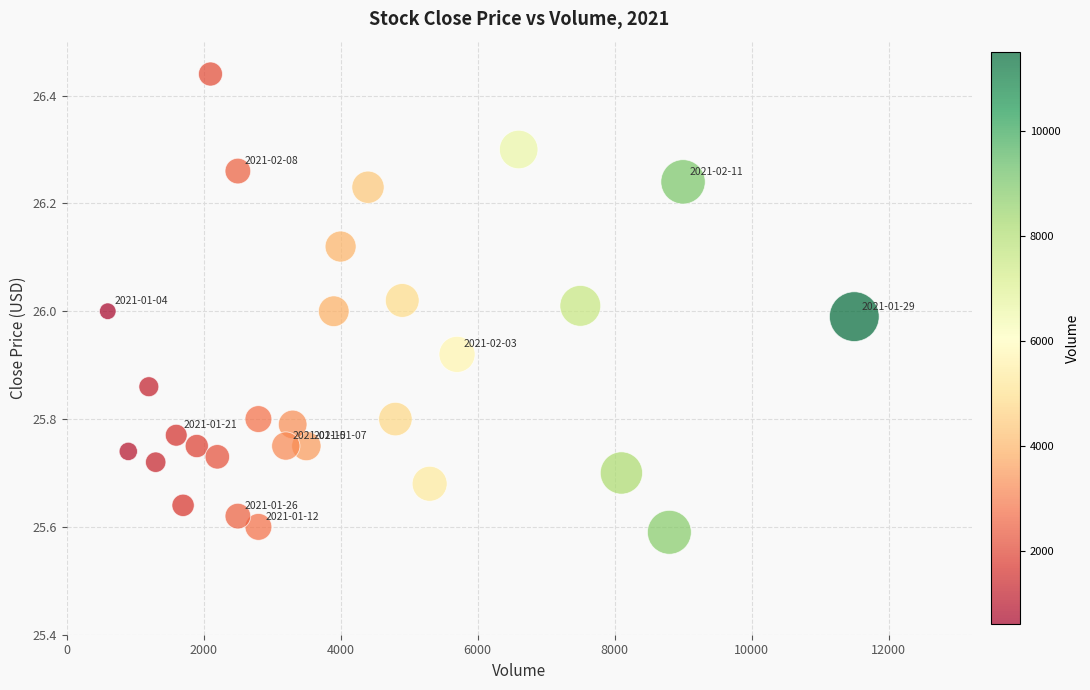

What is the range of X values (max minus min)?

10900.0